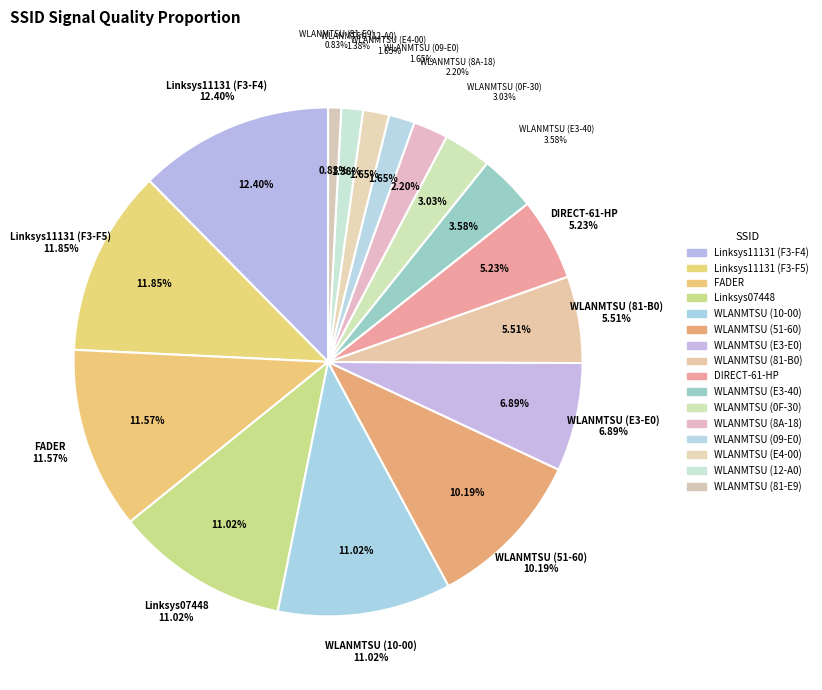

Does any single category account for the majority?

No